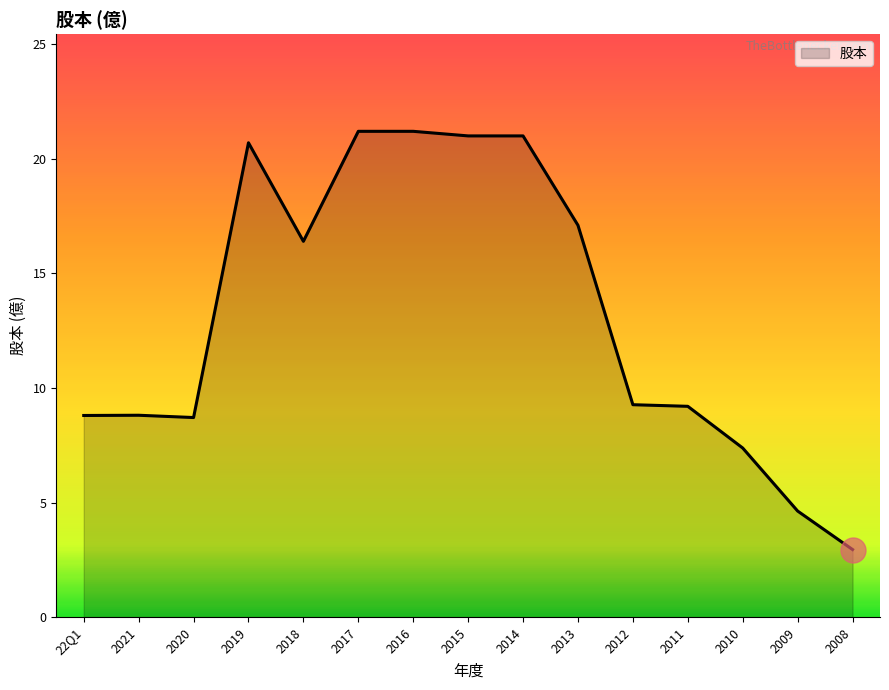

What is the change in value from 2020 to 2010?

-1.3